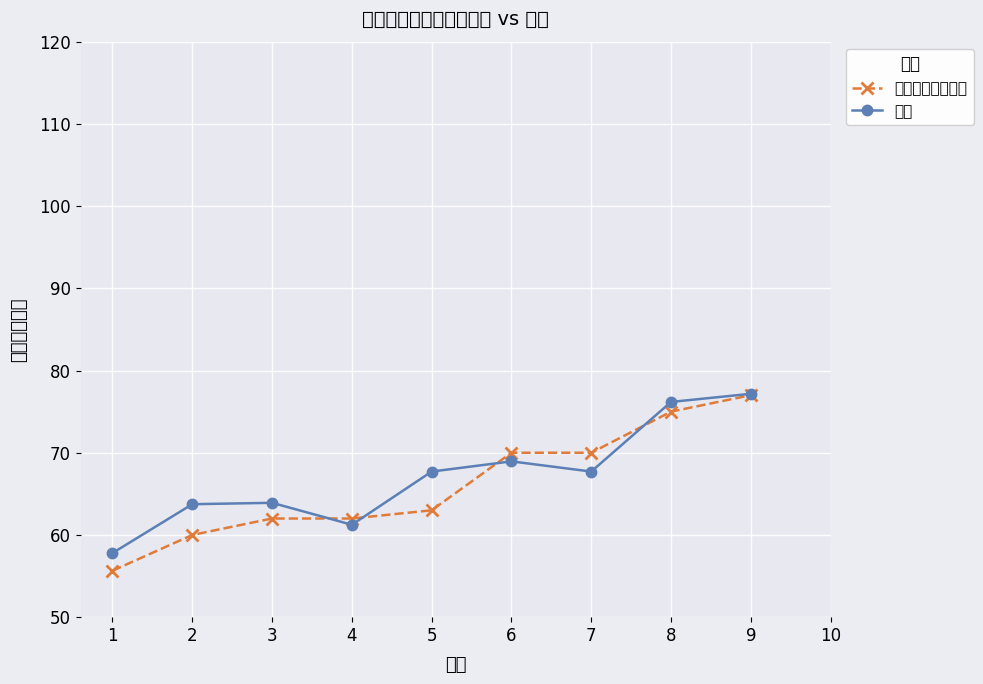

At how many categories does at least one series exceed 75?

2